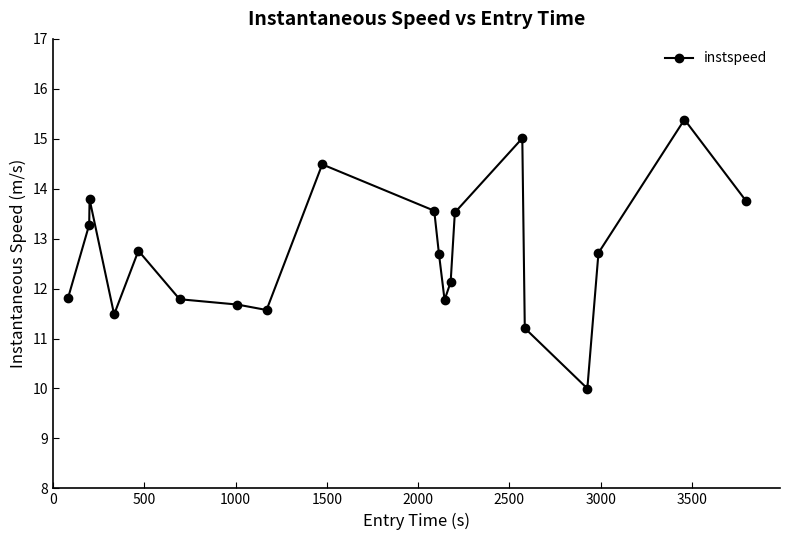

What is the difference between the second highest and minimum values?

5.0